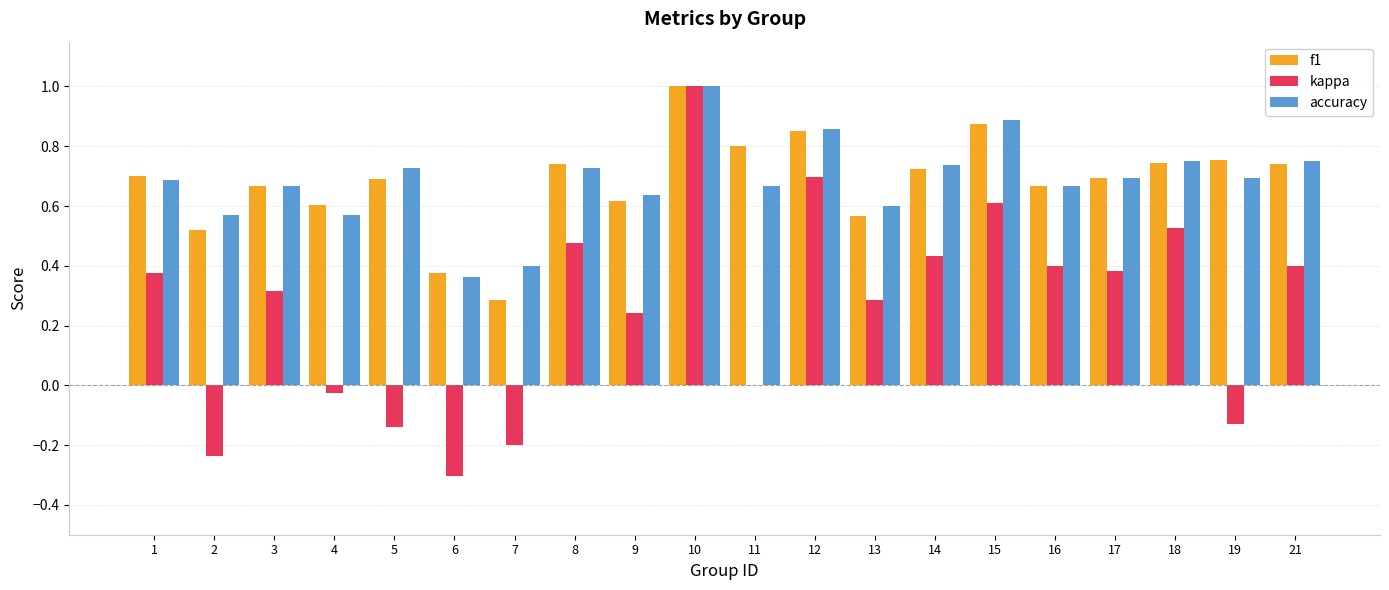

At which category is the sum across all series the highest?

10